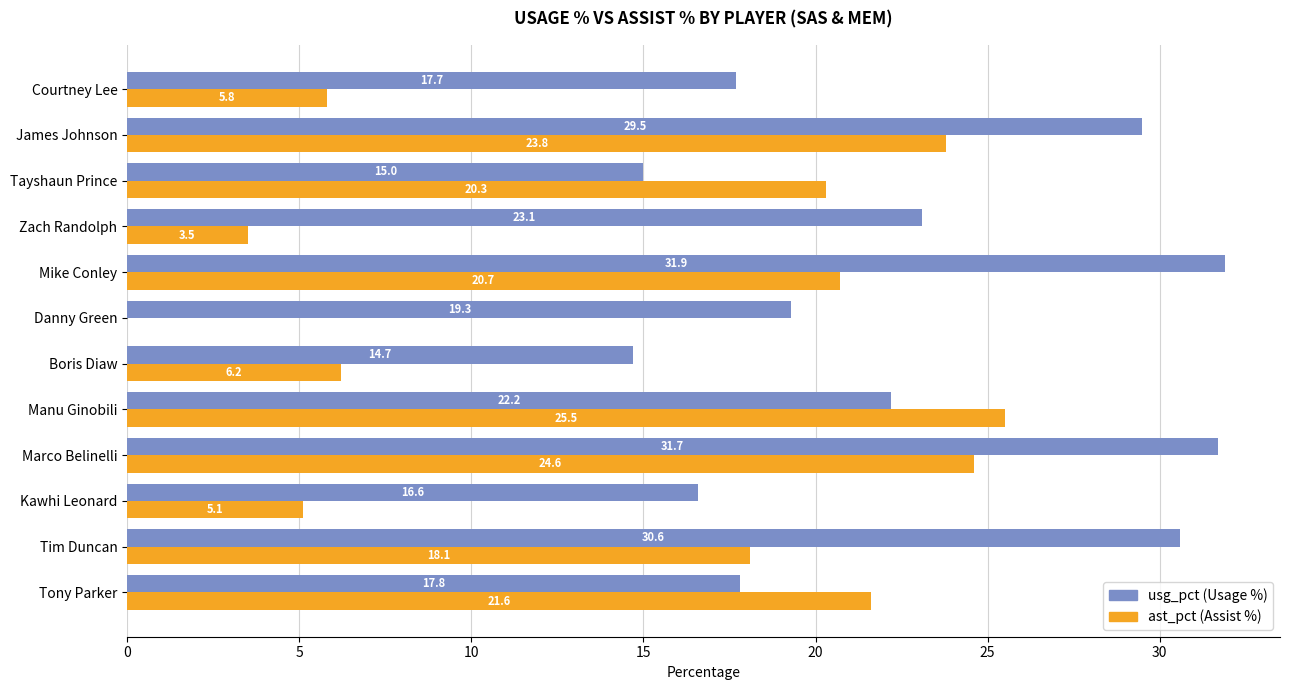

What is the maximum value shown in the chart?

31.9